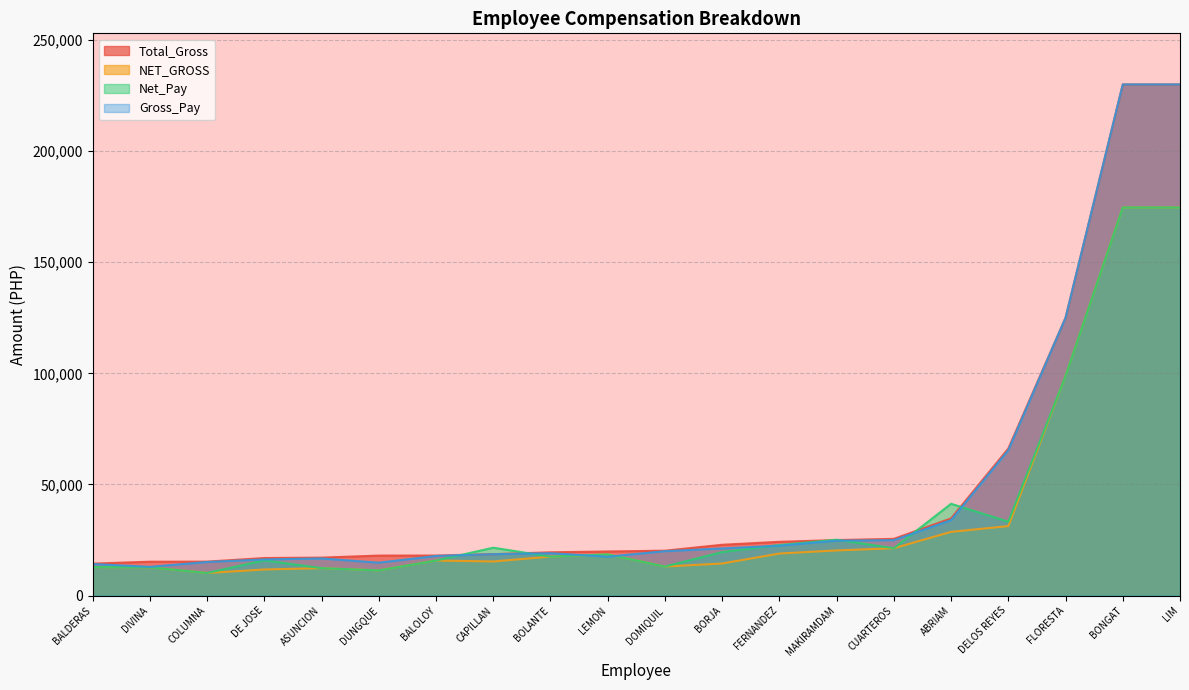

What are all the series names shown in the legend?

Total_Gross, NET_GROSS, Net_Pay, Gross_Pay